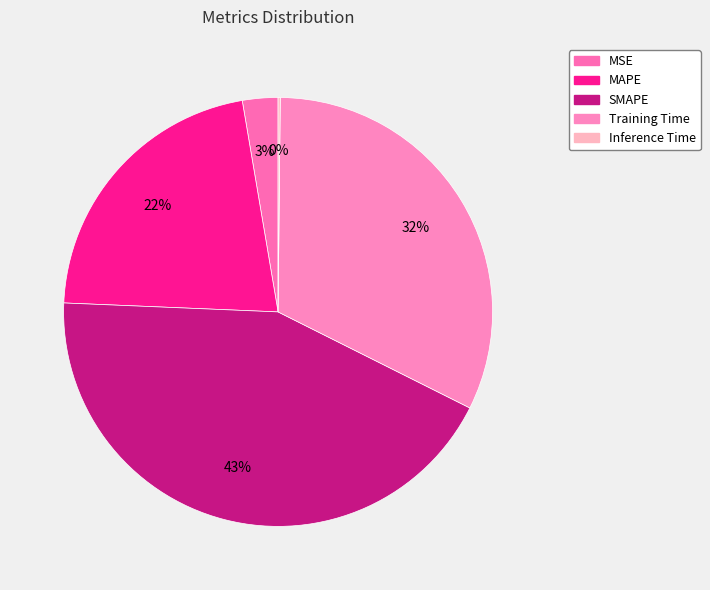

What percentage is the MSE slice, to the nearest percent?

3%